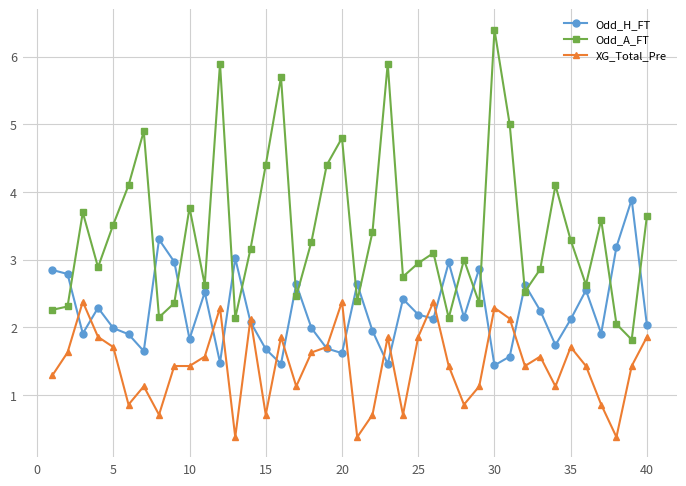

How many interior local peaks does the Odd_H_FT series have?

12